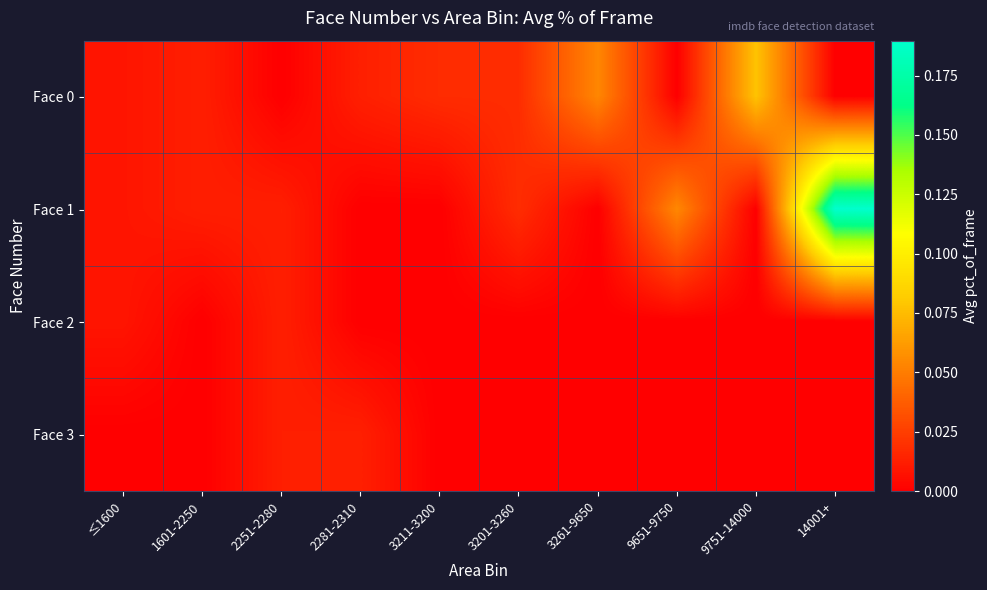

Reading left to right, what are all the values shown in this chart?

Face 0: ≤1600=0.0	1601-2250=0.0	2251-2280=0.0	2281-2310=0.0	3211-3200=0.0	3201-3260=0.0	3261-9650=0.1	9651-9750=0.0	9751-14000=0.1	14001+=0.0
Face 1: ≤1600=0.0	1601-2250=0.0	2251-2280=0.0	2281-2310=0.0	3211-3200=0.0	3201-3260=0.0	3261-9650=0.0	9651-9750=0.1	9751-14000=0.0	14001+=0.2
Face 2: ≤1600=0.0	1601-2250=0.0	2251-2280=0.0	2281-2310=0.0	3211-3200=0.0	3201-3260=0.0	3261-9650=0.0	9651-9750=0.0	9751-14000=0.0	14001+=0.0
Face 3: ≤1600=0.0	1601-2250=0.0	2251-2280=0.0	2281-2310=0.0	3211-3200=0.0	3201-3260=0.0	3261-9650=0.0	9651-9750=0.0	9751-14000=0.0	14001+=0.0